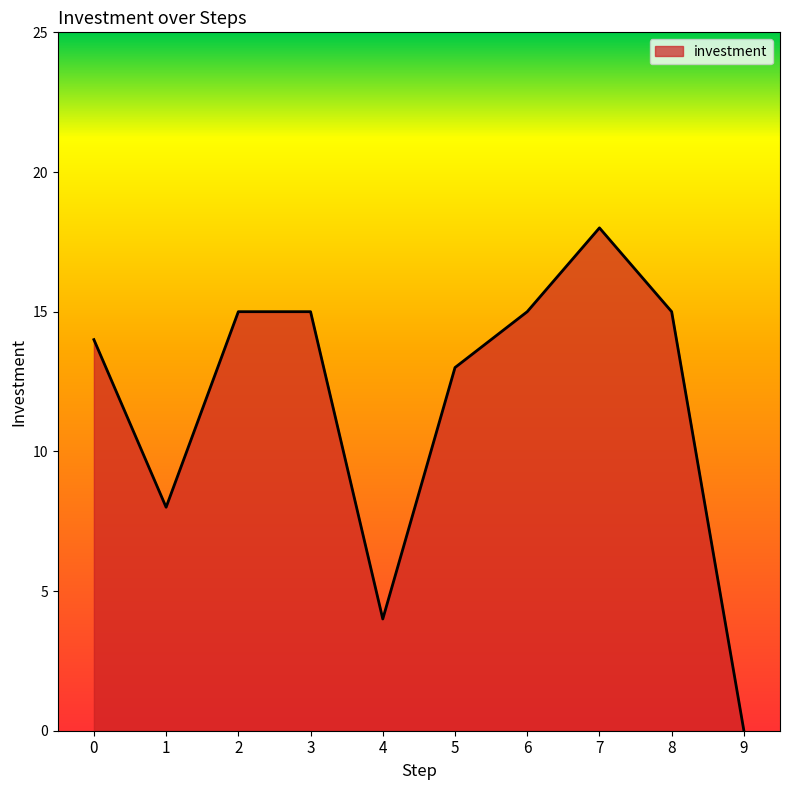

At which category does the chart reach its peak across all series?

7